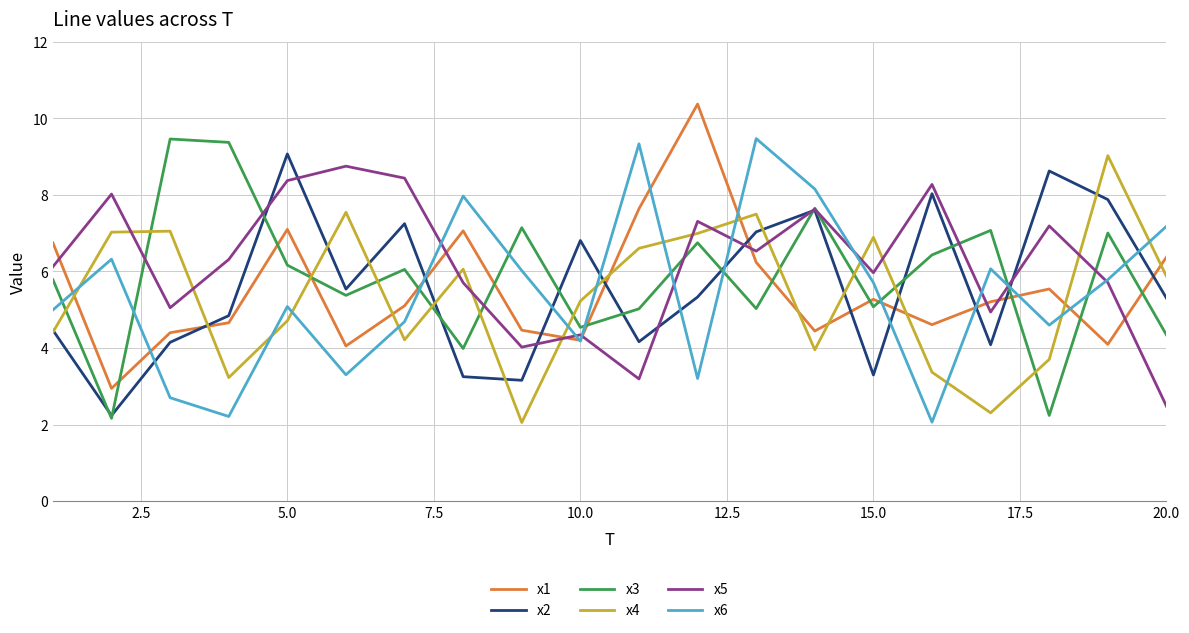

What is the lowest value of the x2 series?

2.2